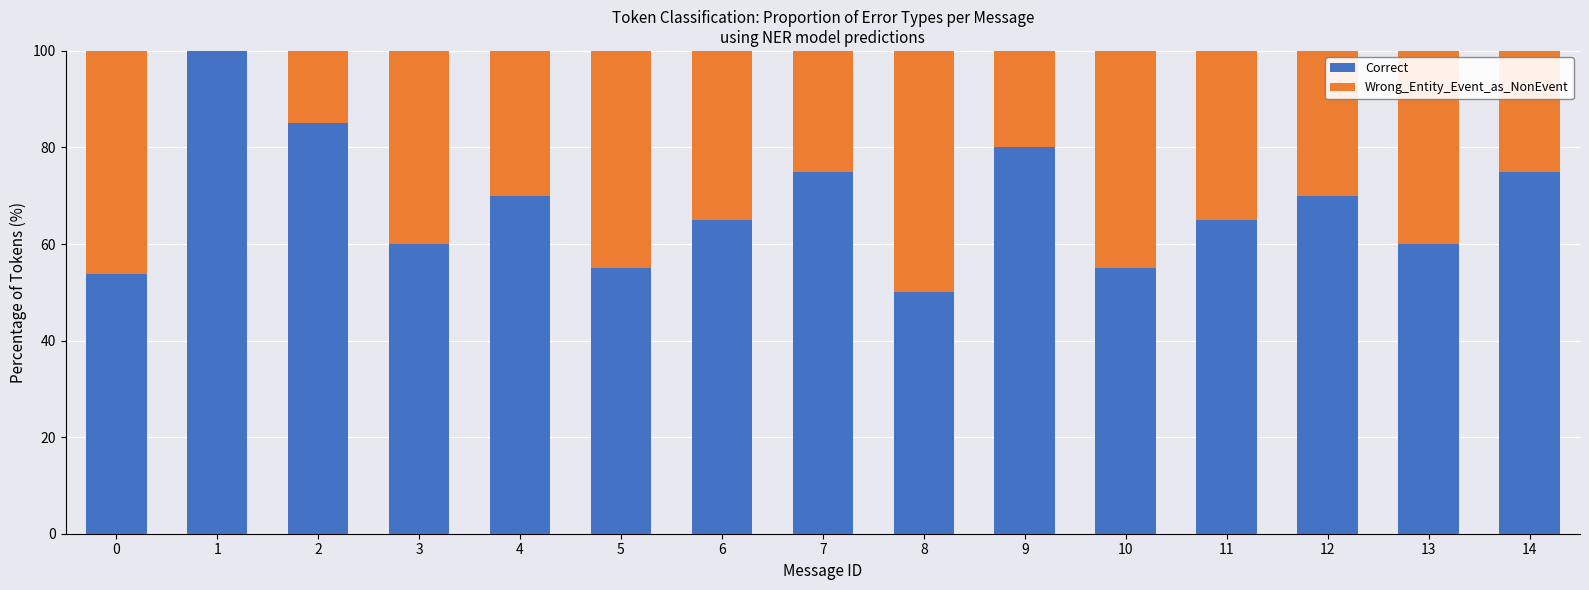

What is the sum of the Correct values at 3 and 9?

140.0